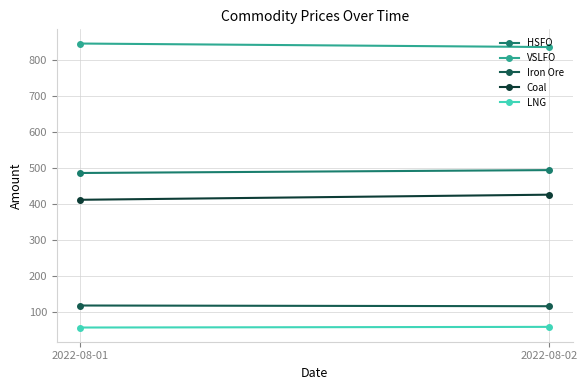

Is this an area chart (filled region under the line)?

No